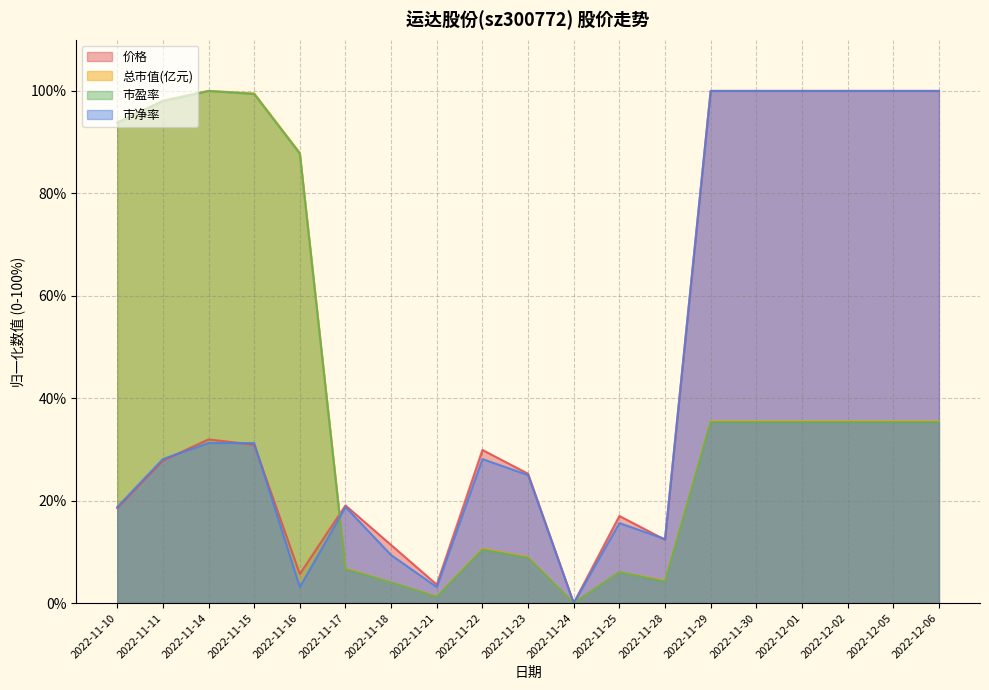

What position from the left is 2022-11-25?

12